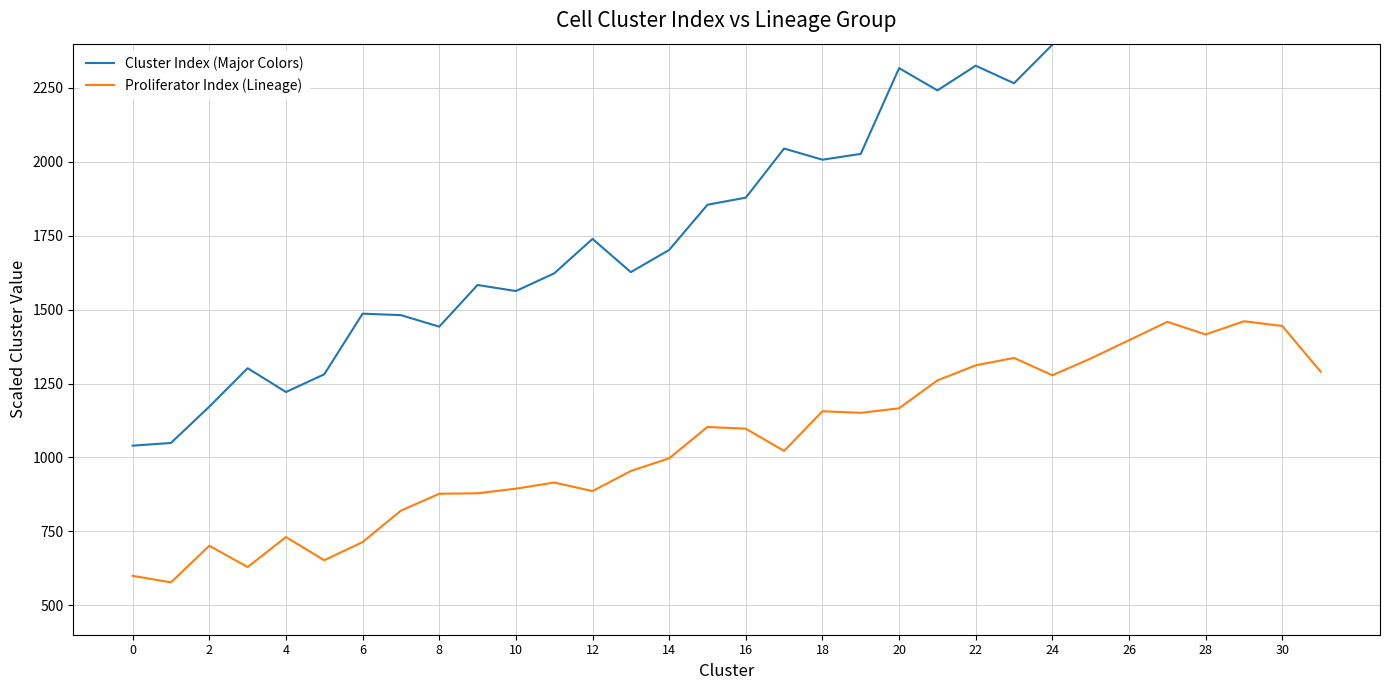

What are all the series names shown in the legend?

Cluster Index (Major Colors), Proliferator Index (Lineage)